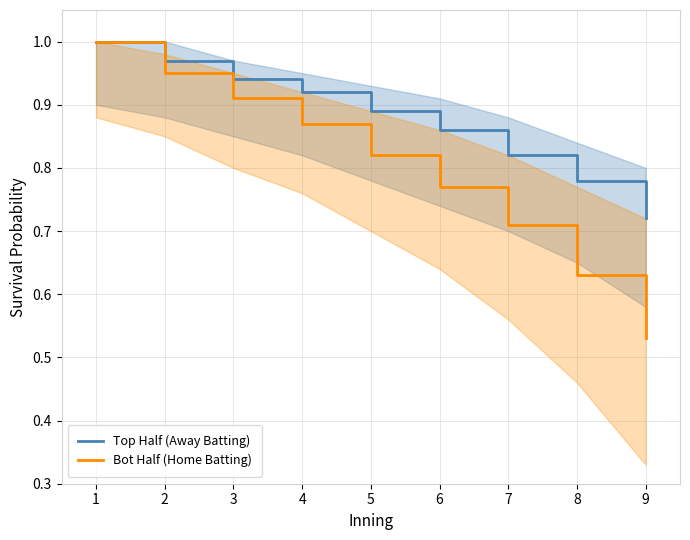

True or false: Top Half (Away Batting) has more than 0 points higher than both neighbors.

False